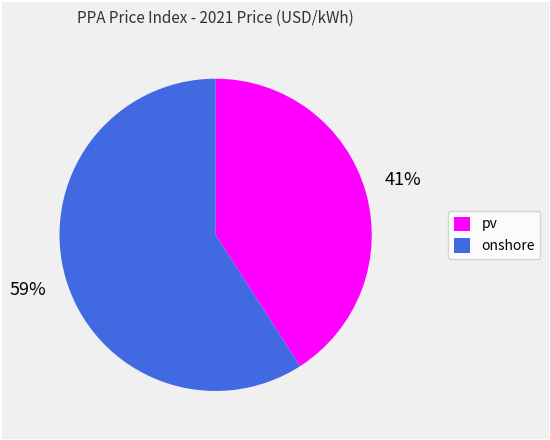

The pv slice represents 41% of the pie. True or false?

True